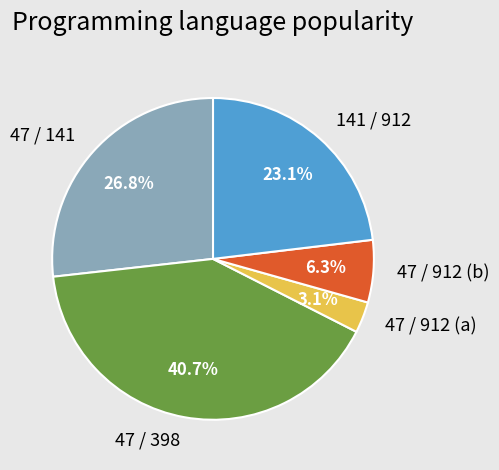

How many slices are in this pie chart?

5